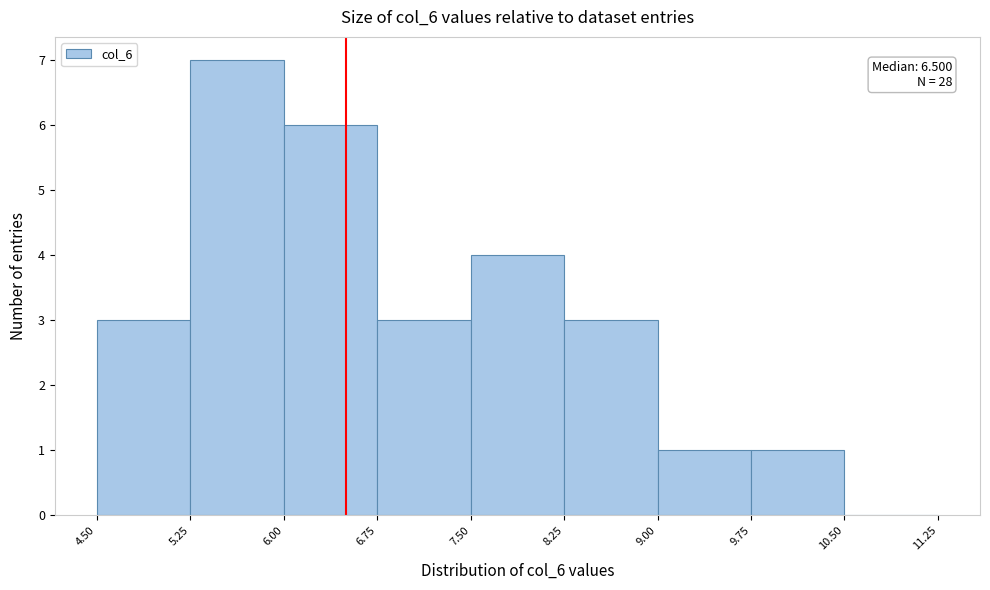

Over which range of the x-axis is the bar tallest?

5.25 to 6.00